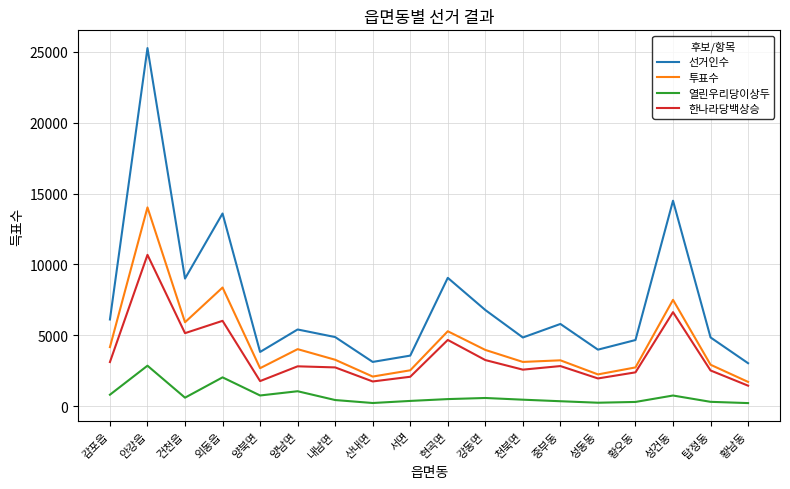

What is the highest value of the 선거인수 series?

25257